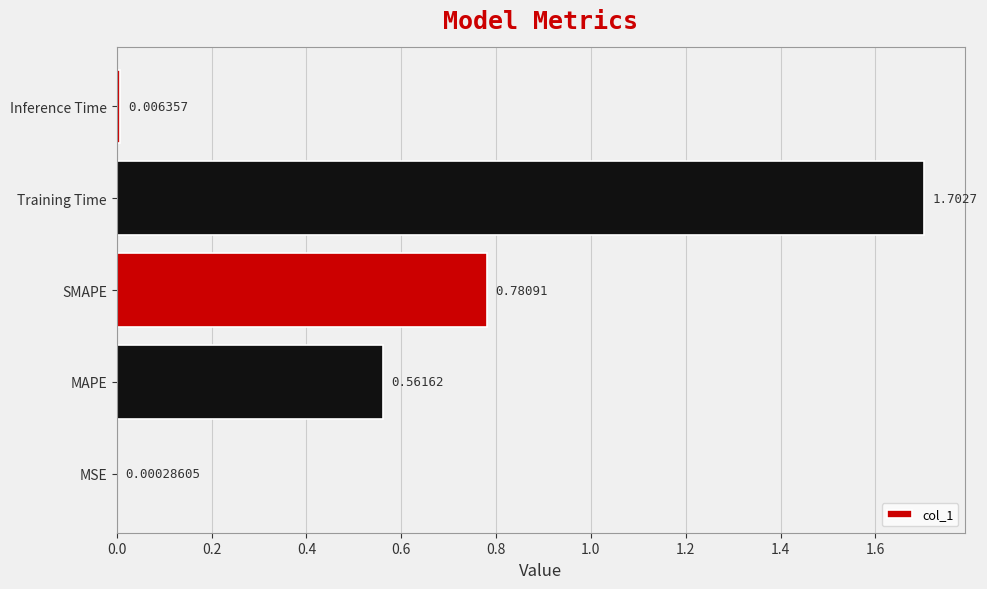

What is the greatest value displayed?

1.7